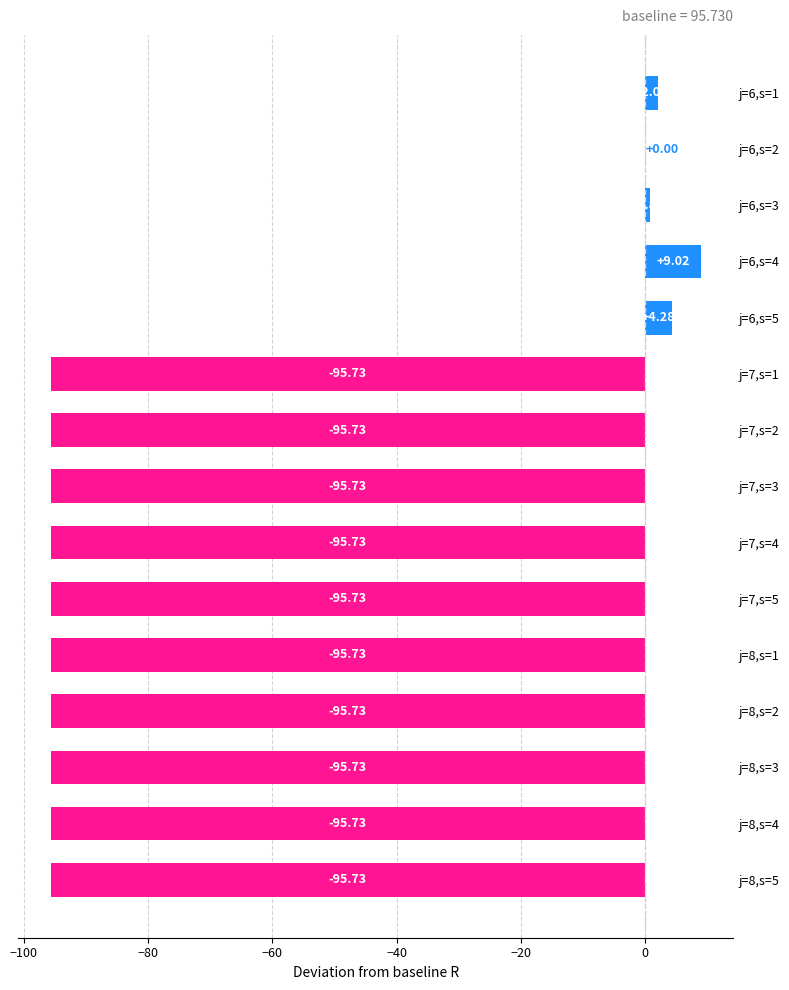

Are the bars grouped side by side (vs. stacked)?

No